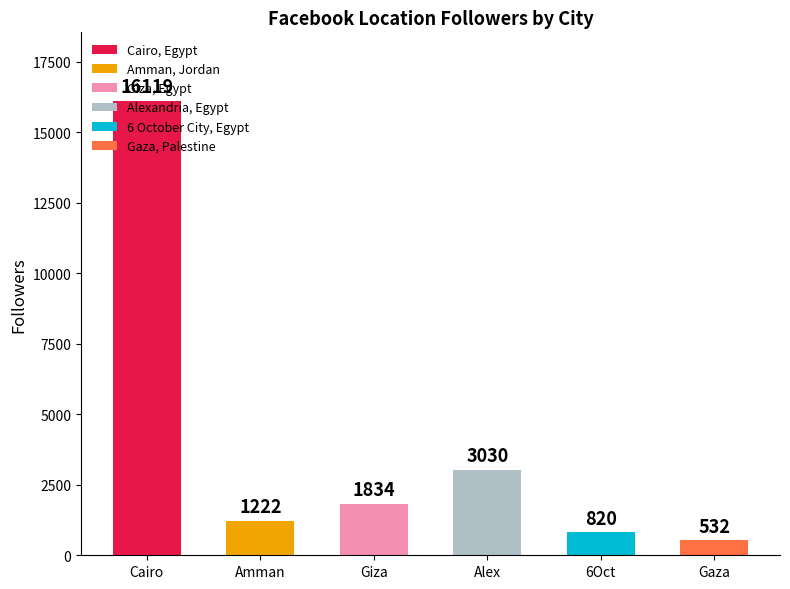

Does the chart contain any negative values?

No